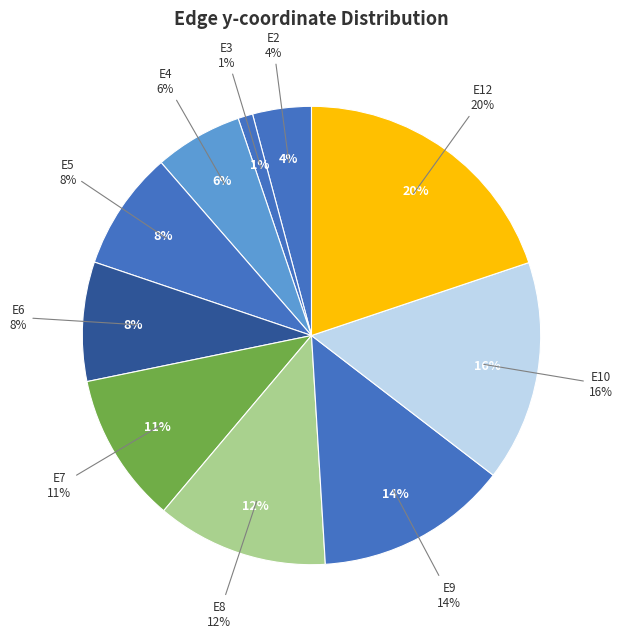

The E1 slice represents 10% of the pie. True or false?

False